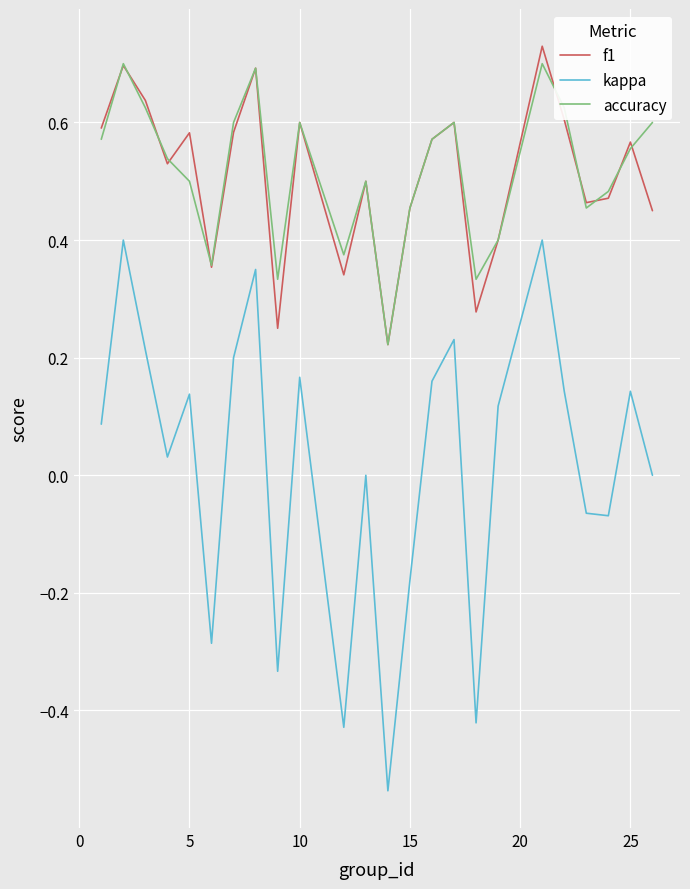

How many lines are shown in the chart?

3